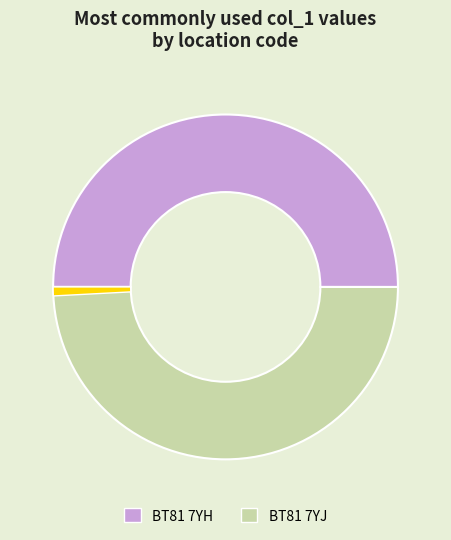

Is there any slice that represents more than half of the pie?

No